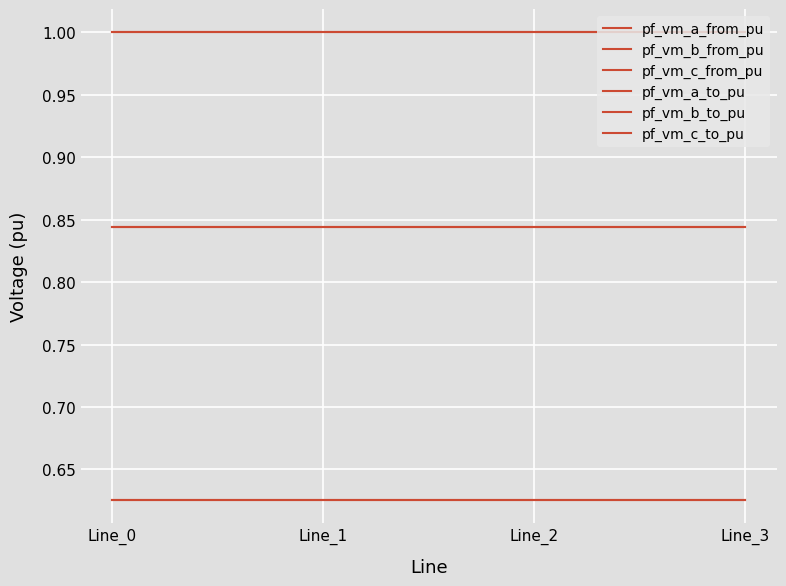

The value of pf_vm_a_to_pu at Line_3 is 0.3. True or false?

False